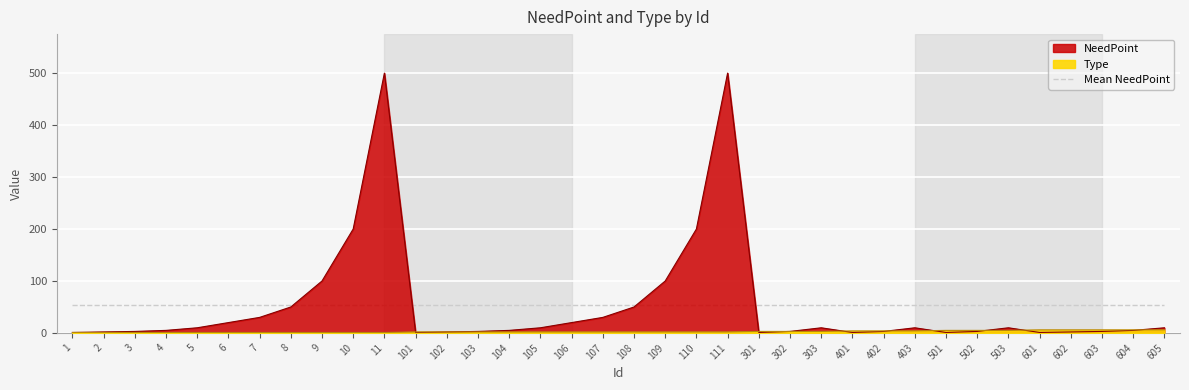

What is the difference between the maximum and minimum values in the Type series?

5